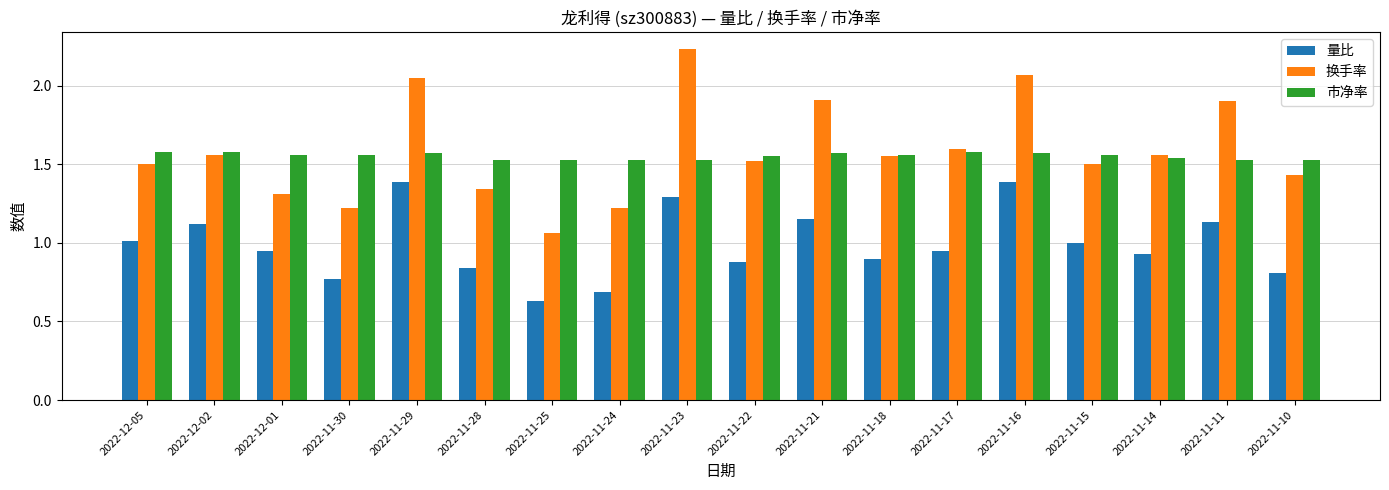

What position from the left is 2022-11-17?

13